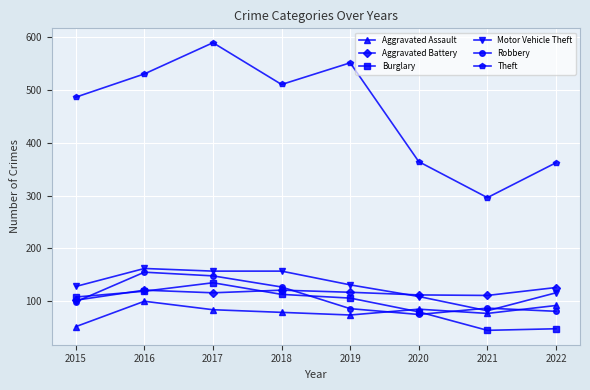

What is the difference between the highest and lowest values at 2018?

431